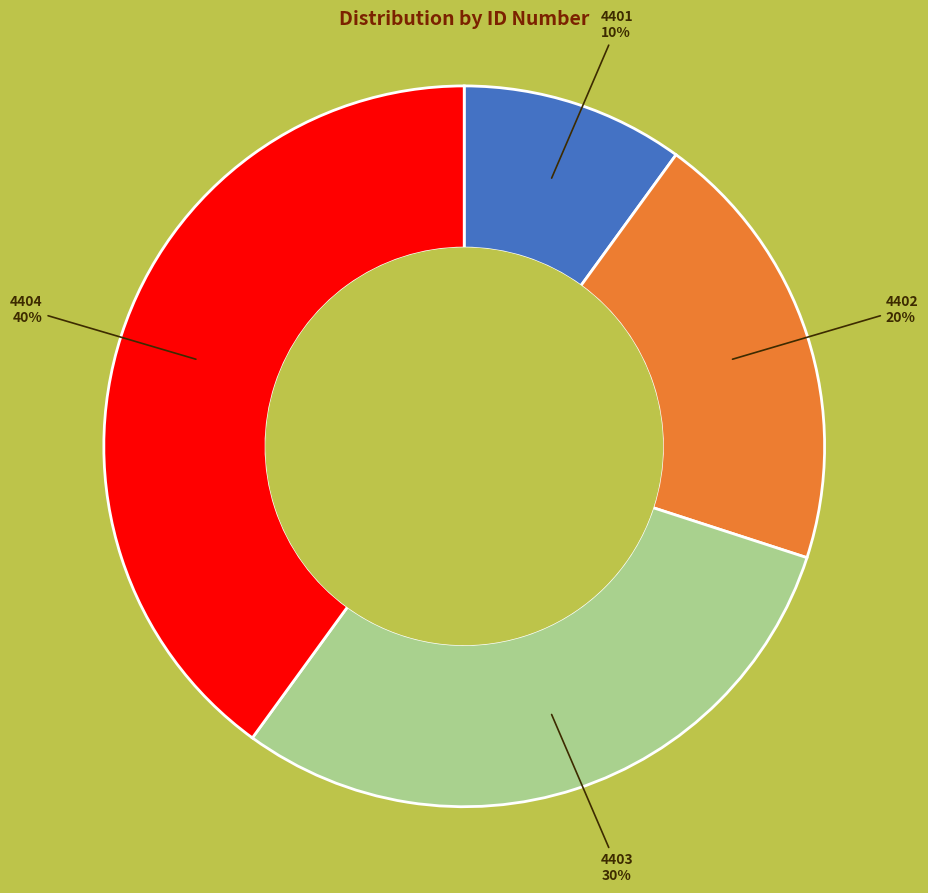

How many slices are in this pie chart?

4